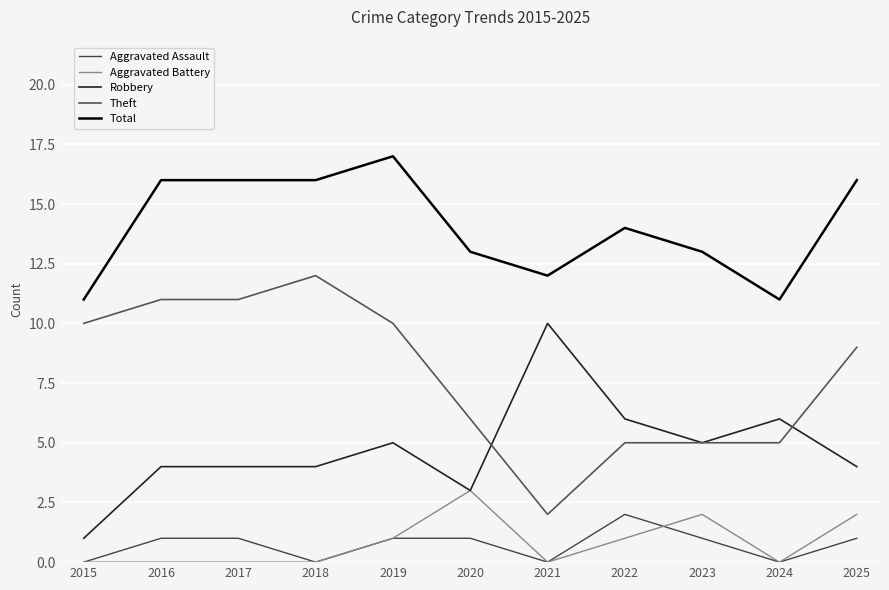

In Aggravated Battery, how many points are higher than both neighbors (excluding endpoints)?

2